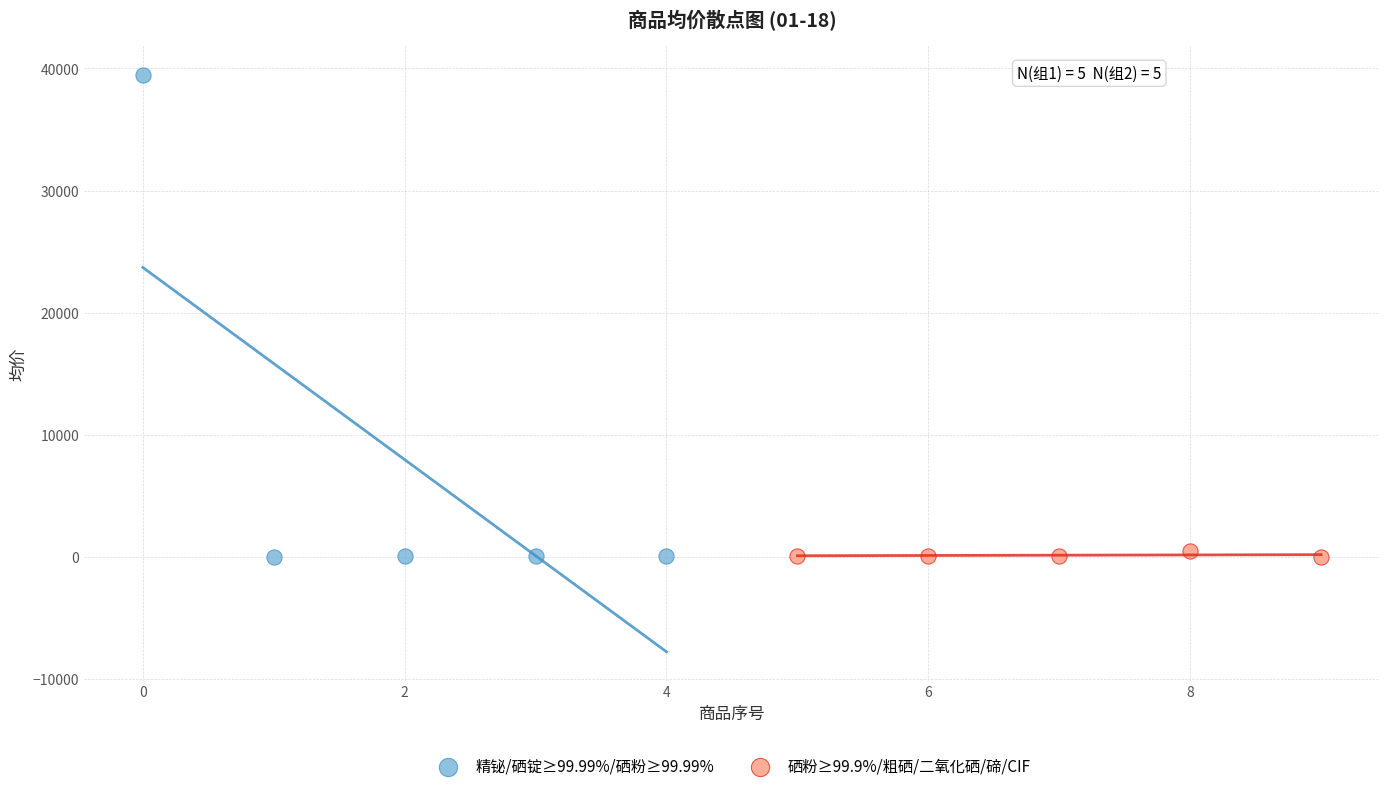

Which series has the widest spread of Y values?

精铋/硒锭≥99.99%/硒粉≥99.99%